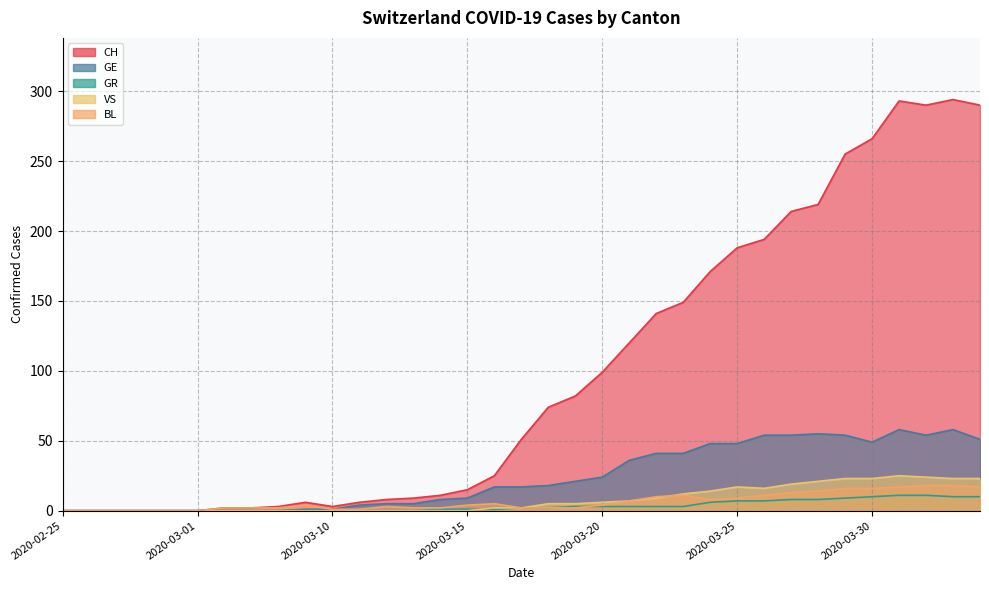

Does the chart display data point markers on the line(s)?

No